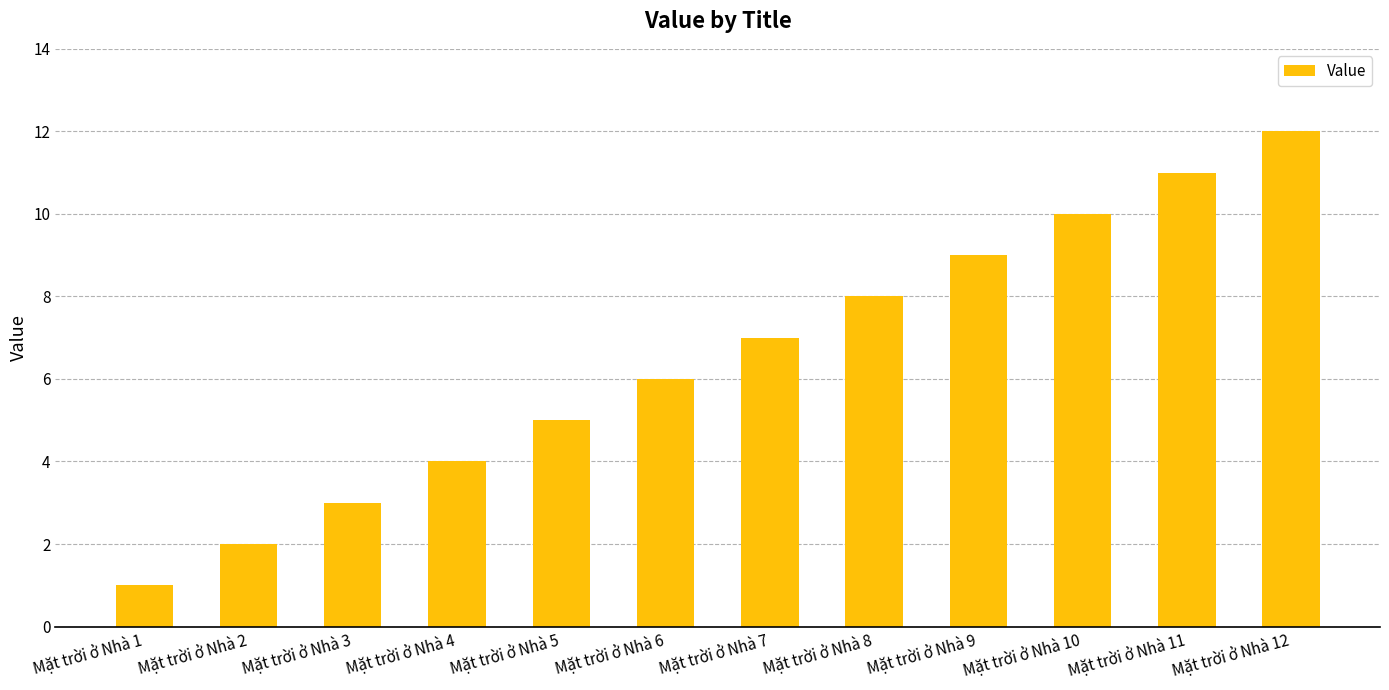

How many data points are less than 7?

6